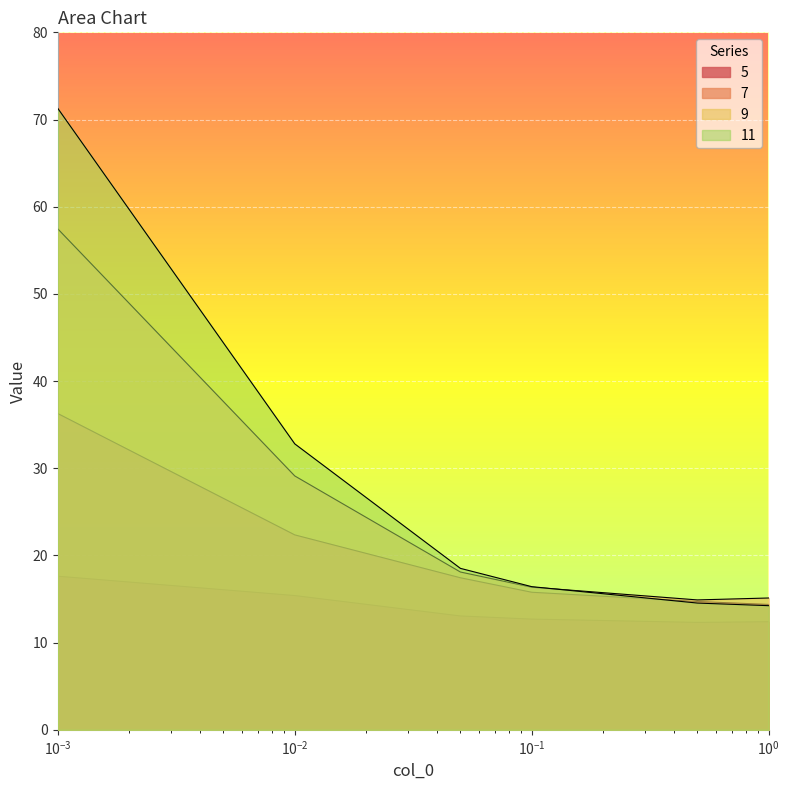

What is the spread (max minus min) of values at 0.05?

5.5